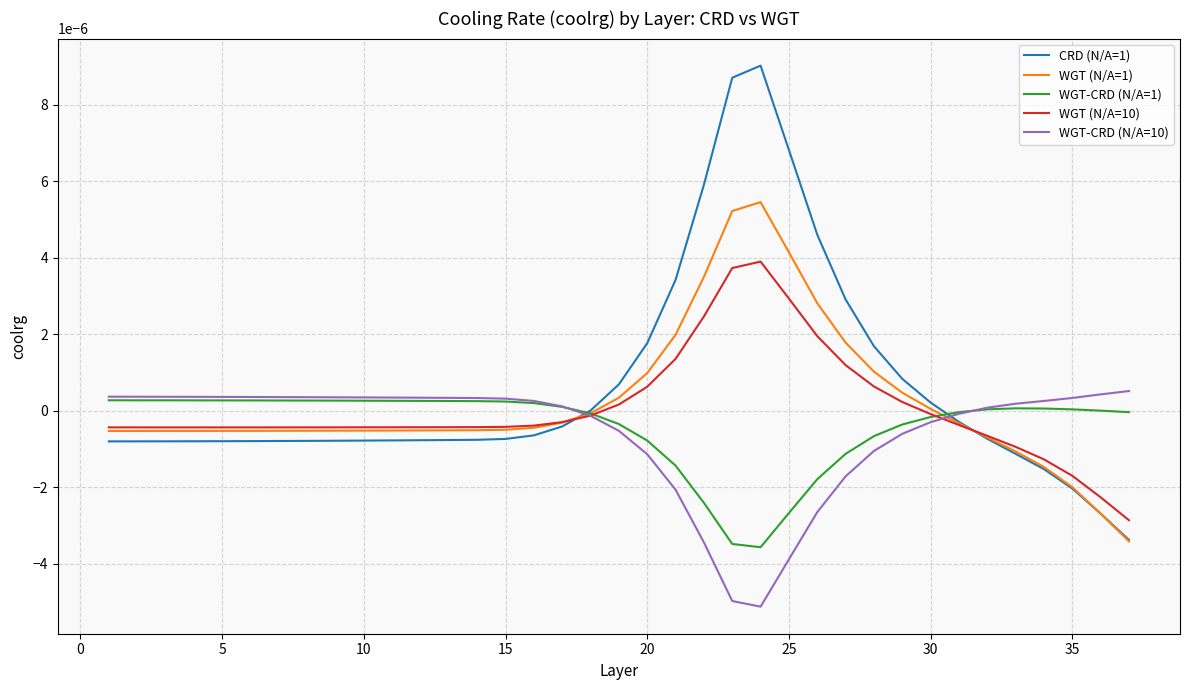

After their last crossing, which series has the higher values: WGT-CRD (N/A=10) or WGT (N/A=10)?

WGT-CRD (N/A=10)